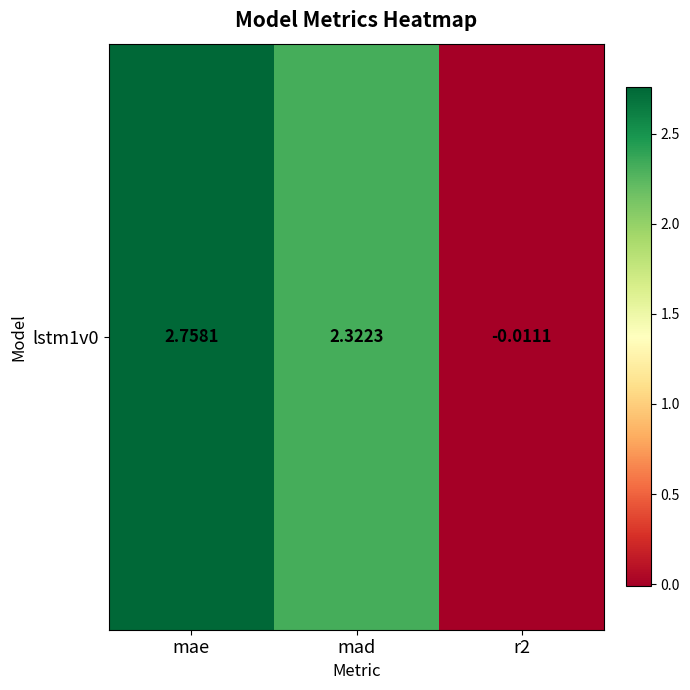

Which has a higher value, mae or r2?

mae